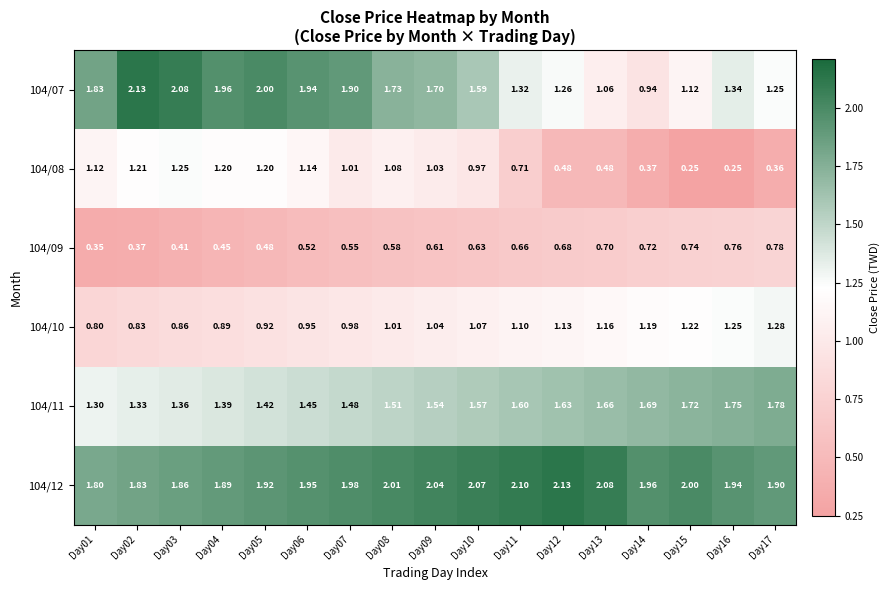

How many series are shown in this chart?

6